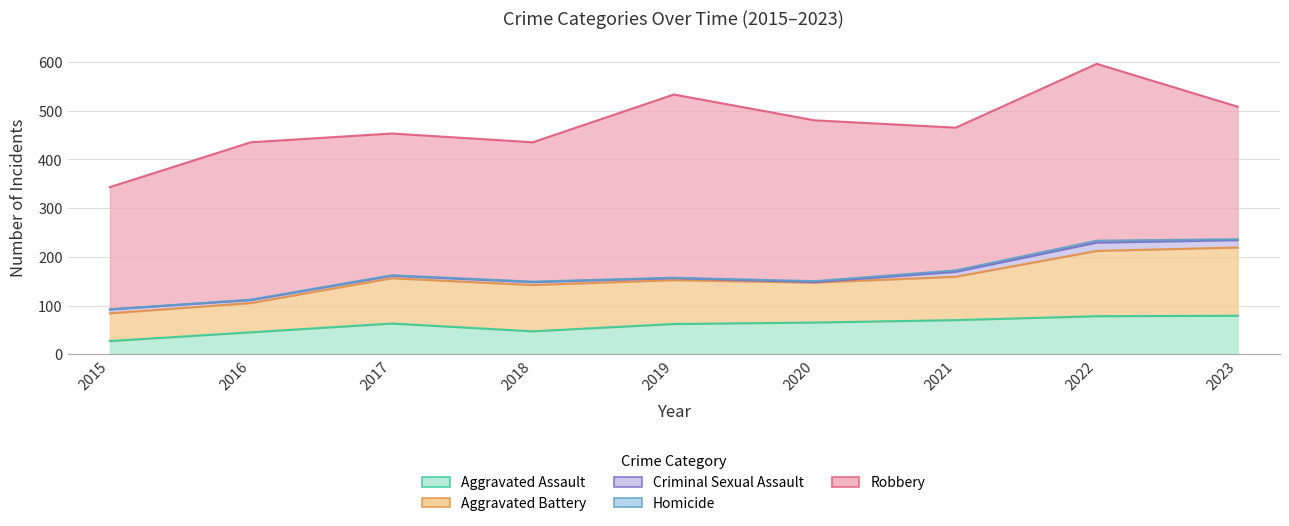

The value of Aggravated Assault at 2015 is 27. True or false?

True